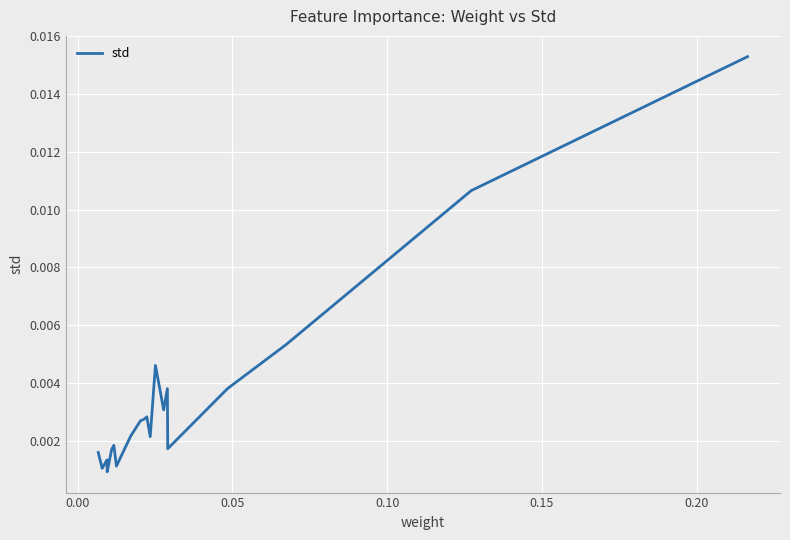

Does the chart have visible grid lines?

Yes